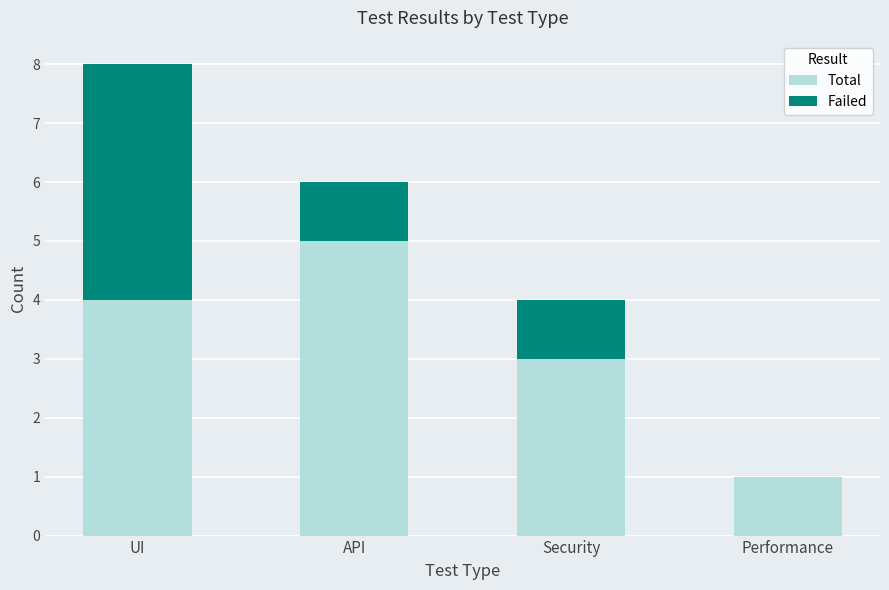

What is the total value across all series at UI?

8